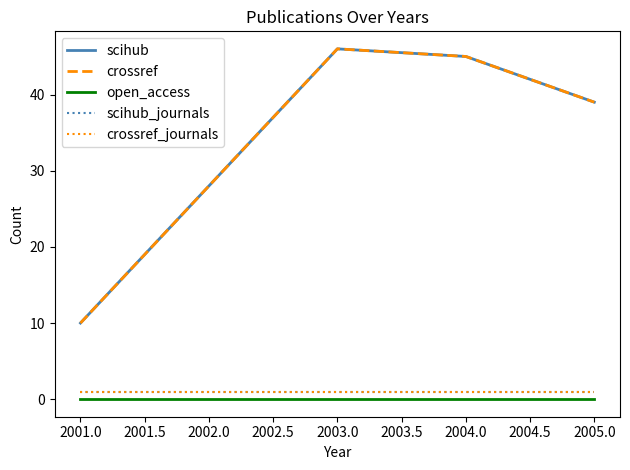

What is the sum of all scihub values?

168